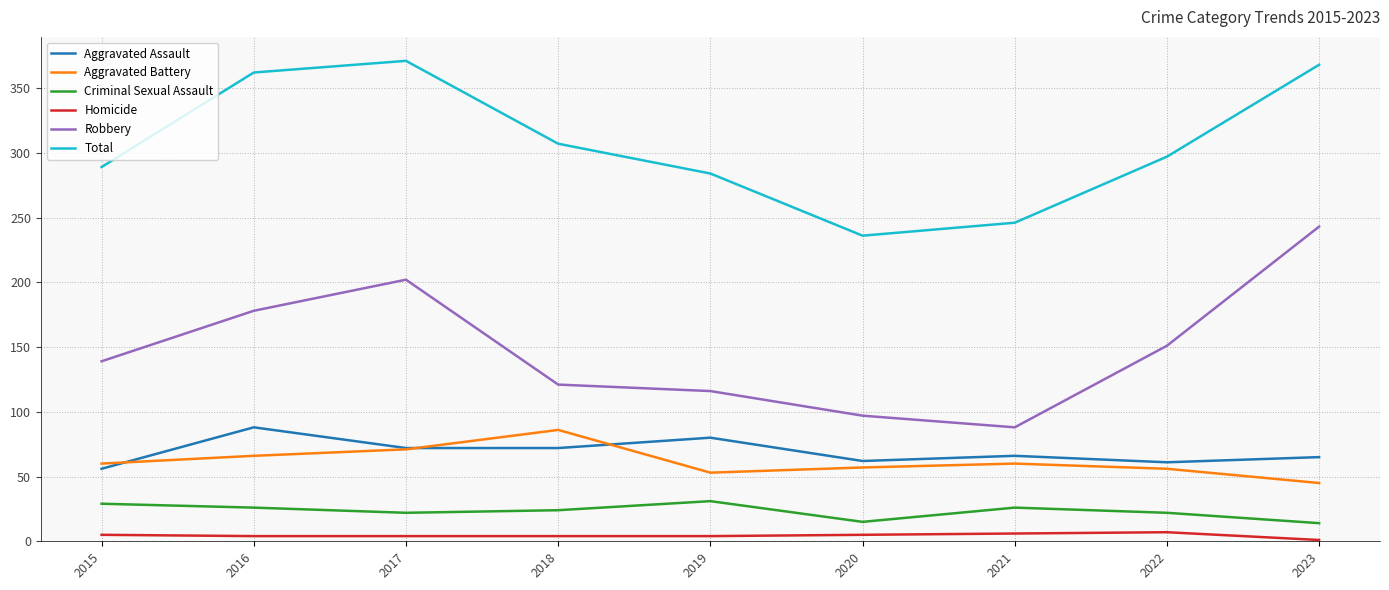

What is the sum of the Robbery values at 2022 and 2016?

329